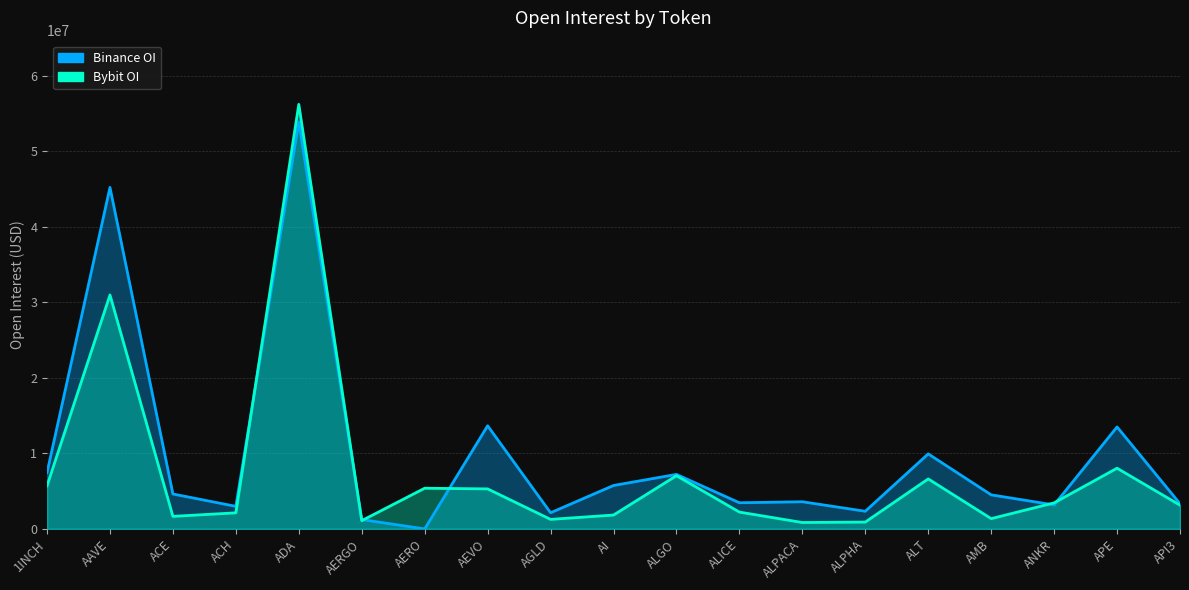

Read the Bybit_OI value at ALGO, to the nearest 10.

7046310